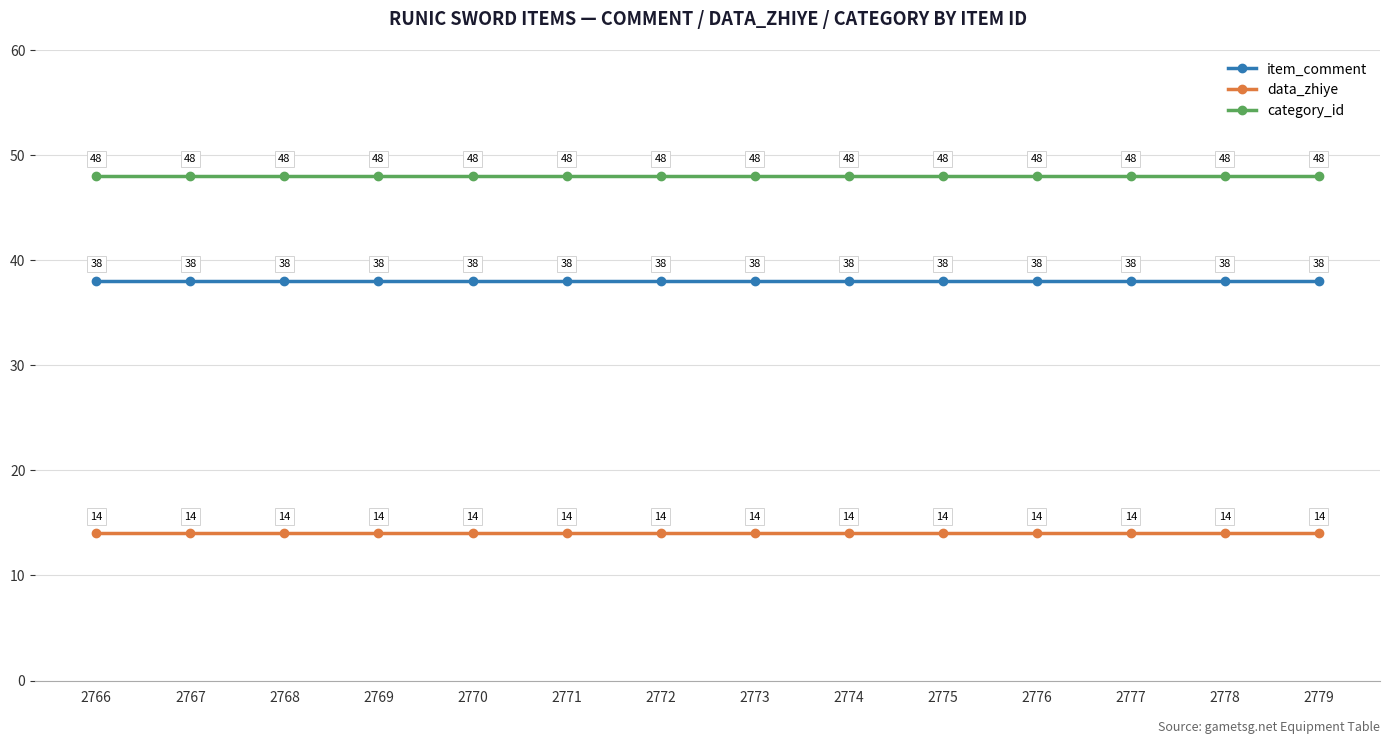

Which series has the largest total across all categories?

category_id